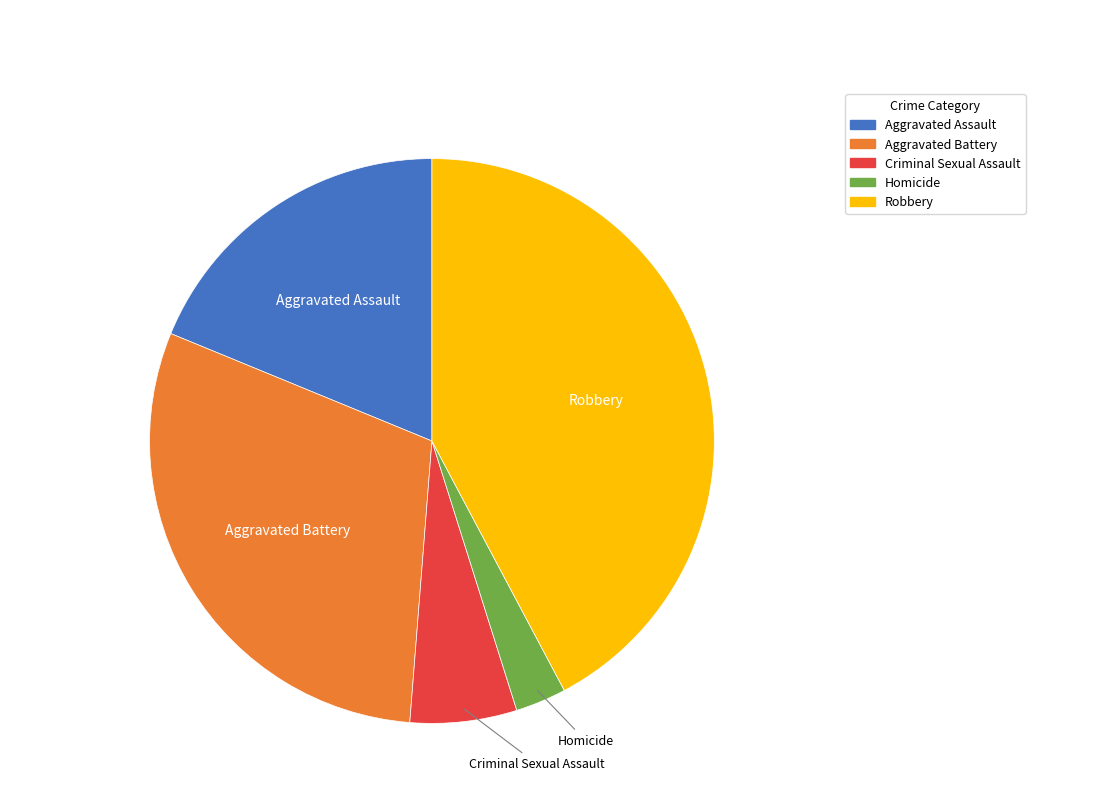

True or false: Aggravated Assault accounts for 32% of the total.

False